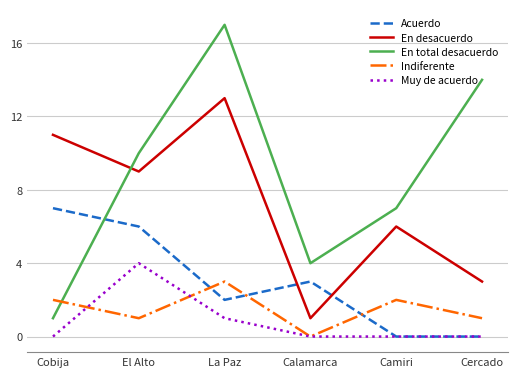

Where is the first local minimum for Acuerdo?

La Paz